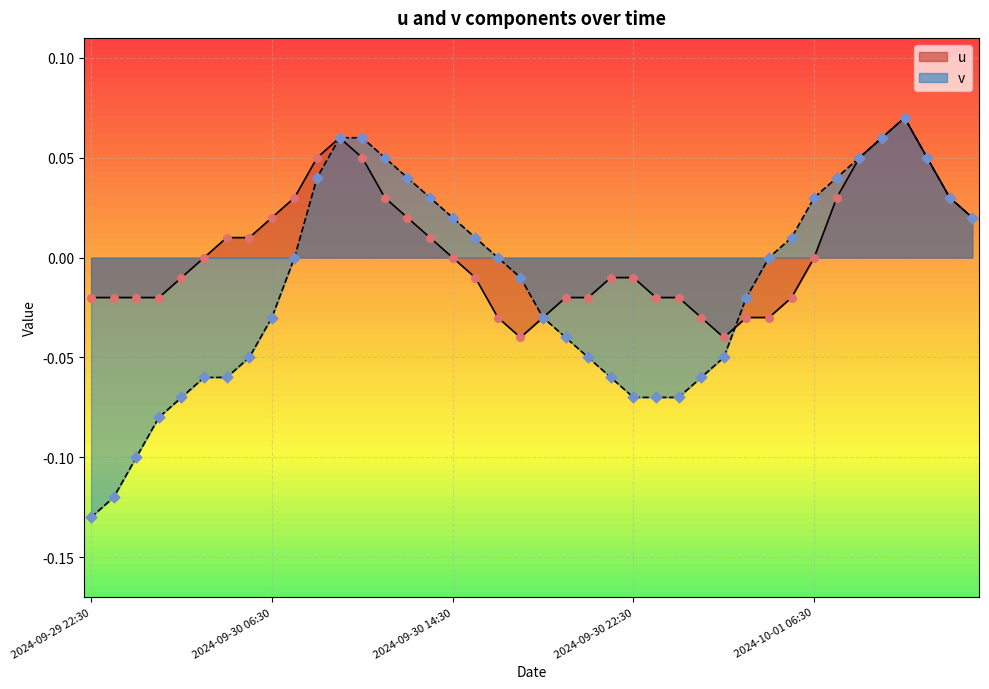

Which series has the widest spread of Y values?

v